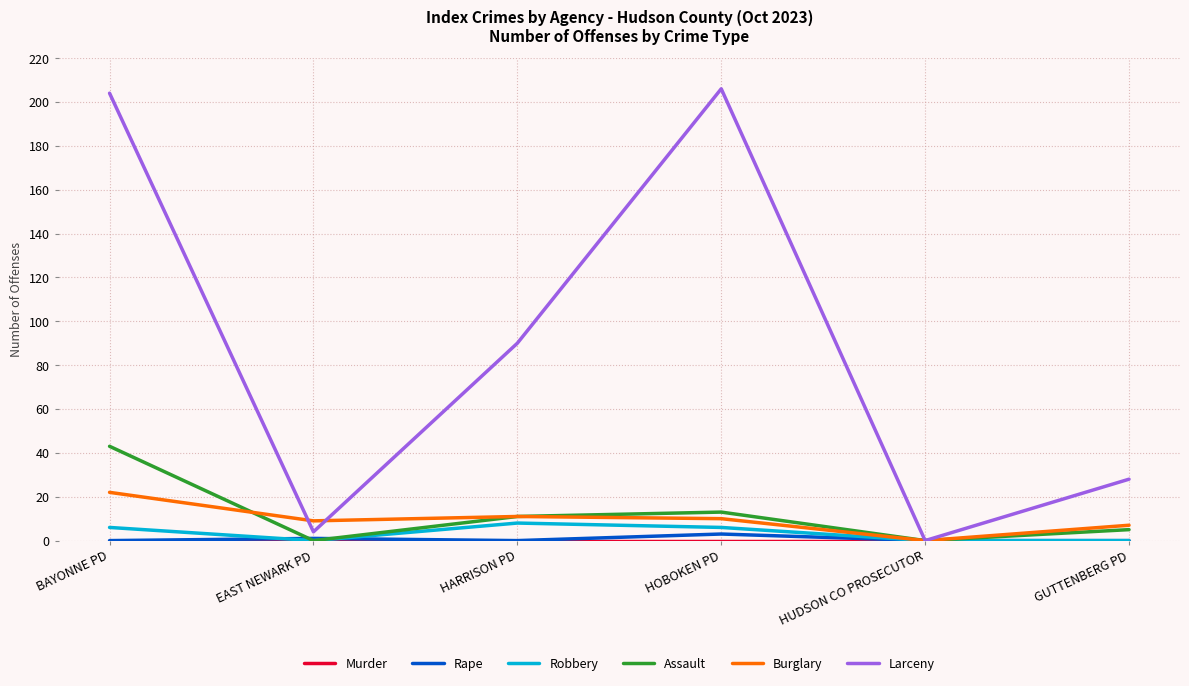

True or false: Larceny has more than 1 points higher than both neighbors.

False